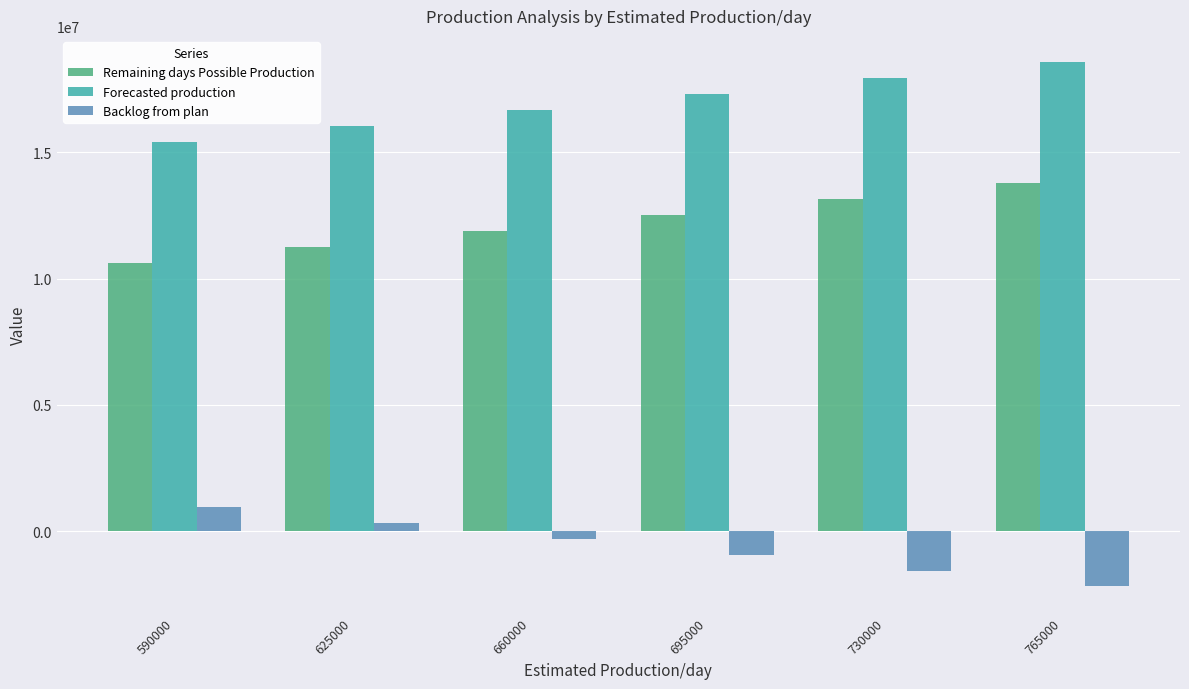

List the labels in order of Forecasted production value, smallest first.

590000, 625000, 660000, 695000, 730000, 765000